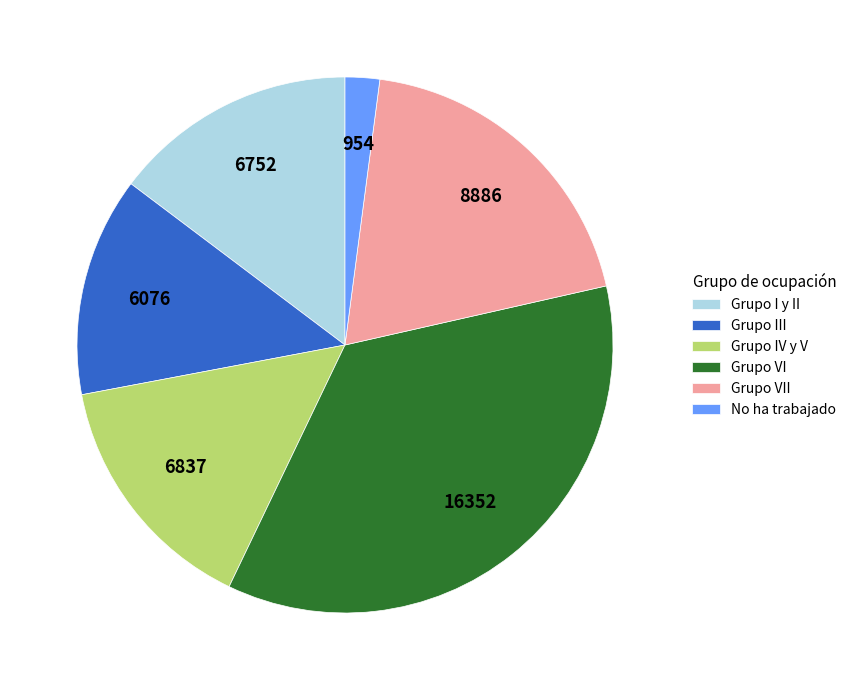

Count the number of slices in the pie.

6